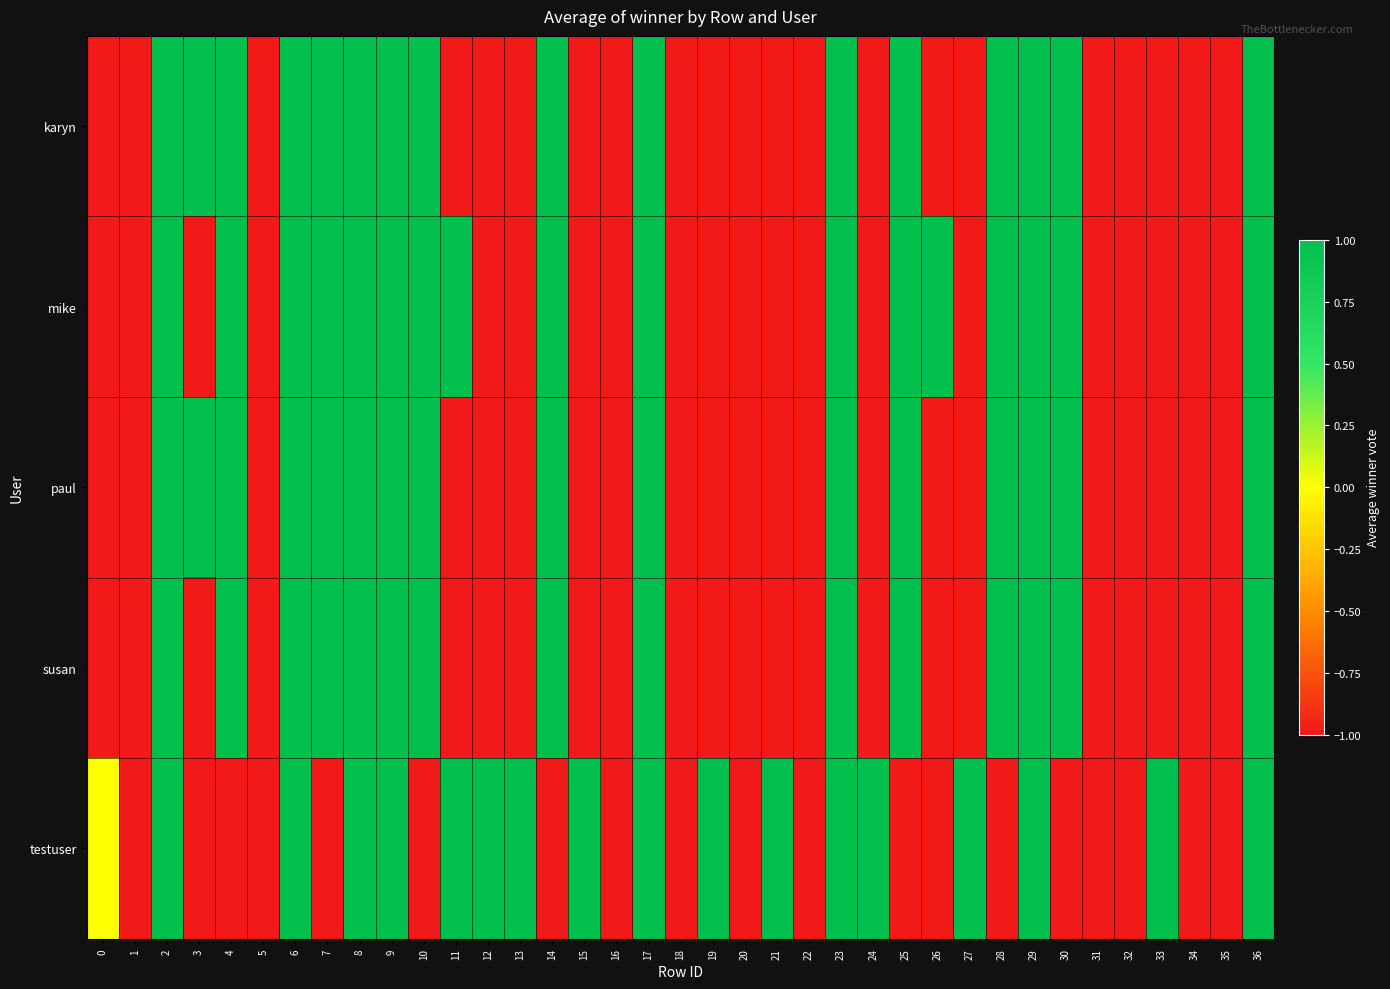

Reading right to left, what are all the values shown in this chart?

karyn: 36=1	35=-1	34=-1	33=-1	32=-1	31=-1	30=1	29=1	28=1	27=-1	26=-1	25=1	24=-1	23=1	22=-1	21=-1	20=-1	19=-1	18=-1	17=1	16=-1	15=-1	14=1	13=-1	12=-1	11=-1	10=1	9=1	8=1	7=1	6=1	5=-1	4=1	3=1	2=1	1=-1	0=-1
mike: 36=1	35=-1	34=-1	33=-1	32=-1	31=-1	30=1	29=1	28=1	27=-1	26=1	25=1	24=-1	23=1	22=-1	21=-1	20=-1	19=-1	18=-1	17=1	16=-1	15=-1	14=1	13=-1	12=-1	11=1	10=1	9=1	8=1	7=1	6=1	5=-1	4=1	3=-1	2=1	1=-1	0=-1
paul: 36=1	35=-1	34=-1	33=-1	32=-1	31=-1	30=1	29=1	28=1	27=-1	26=-1	25=1	24=-1	23=1	22=-1	21=-1	20=-1	19=-1	18=-1	17=1	16=-1	15=-1	14=1	13=-1	12=-1	11=-1	10=1	9=1	8=1	7=1	6=1	5=-1	4=1	3=1	2=1	1=-1	0=-1
susan: 36=1	35=-1	34=-1	33=-1	32=-1	31=-1	30=1	29=1	28=1	27=-1	26=-1	25=1	24=-1	23=1	22=-1	21=-1	20=-1	19=-1	18=-1	17=1	16=-1	15=-1	14=1	13=-1	12=-1	11=-1	10=1	9=1	8=1	7=1	6=1	5=-1	4=1	3=-1	2=1	1=-1	0=-1
testuser: 36=1	35=-1	34=-1	33=1	32=-1	31=-1	30=-1	29=1	28=-1	27=1	26=-1	25=-1	24=1	23=1	22=-1	21=1	20=-1	19=1	18=-1	17=1	16=-1	15=1	14=-1	13=1	12=1	11=1	10=-1	9=1	8=1	7=-1	6=1	5=-1	4=-1	3=-1	2=1	1=-1	0=0